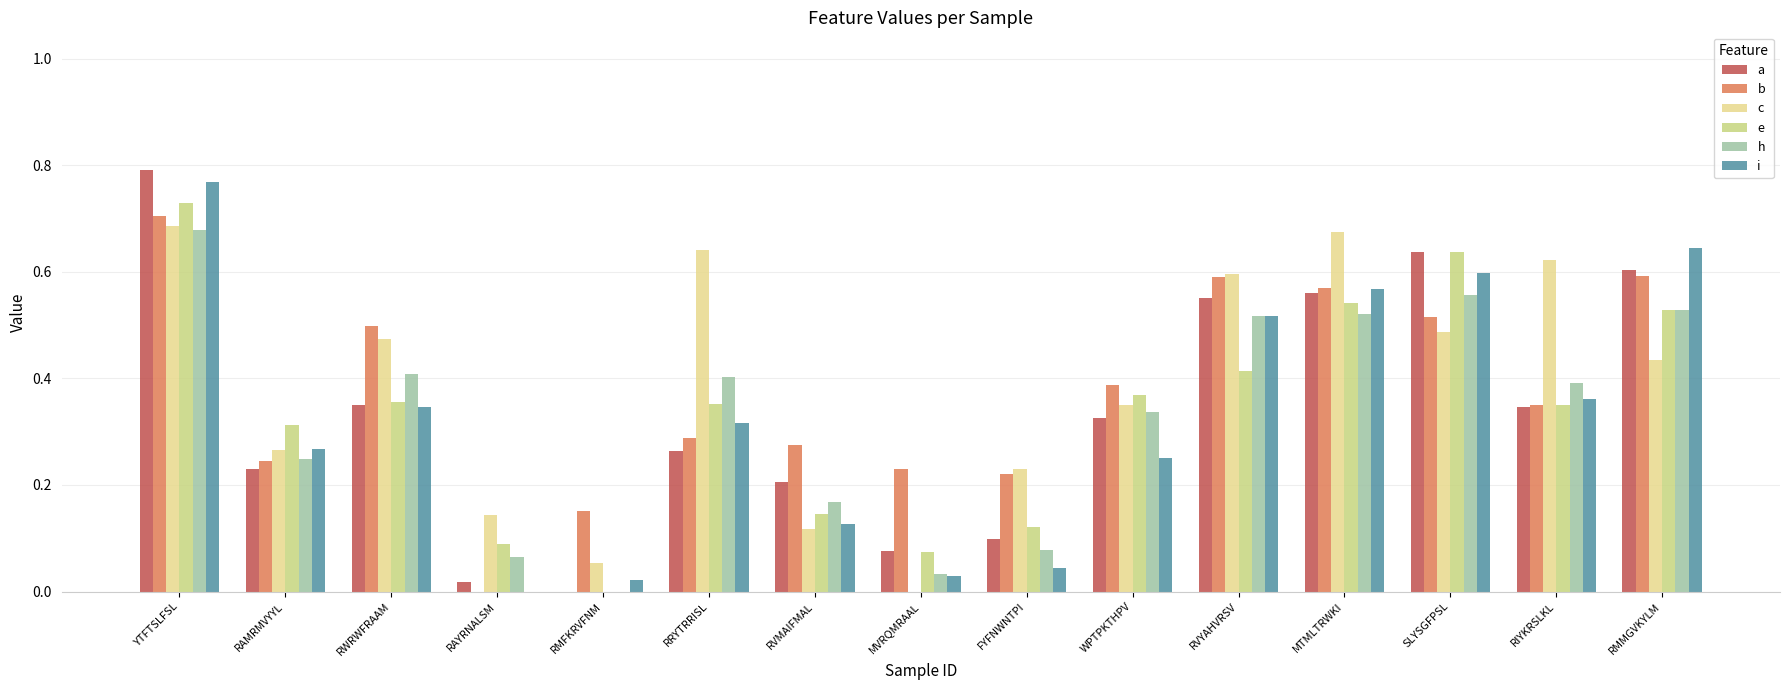

How many distinct data groups are displayed?

6